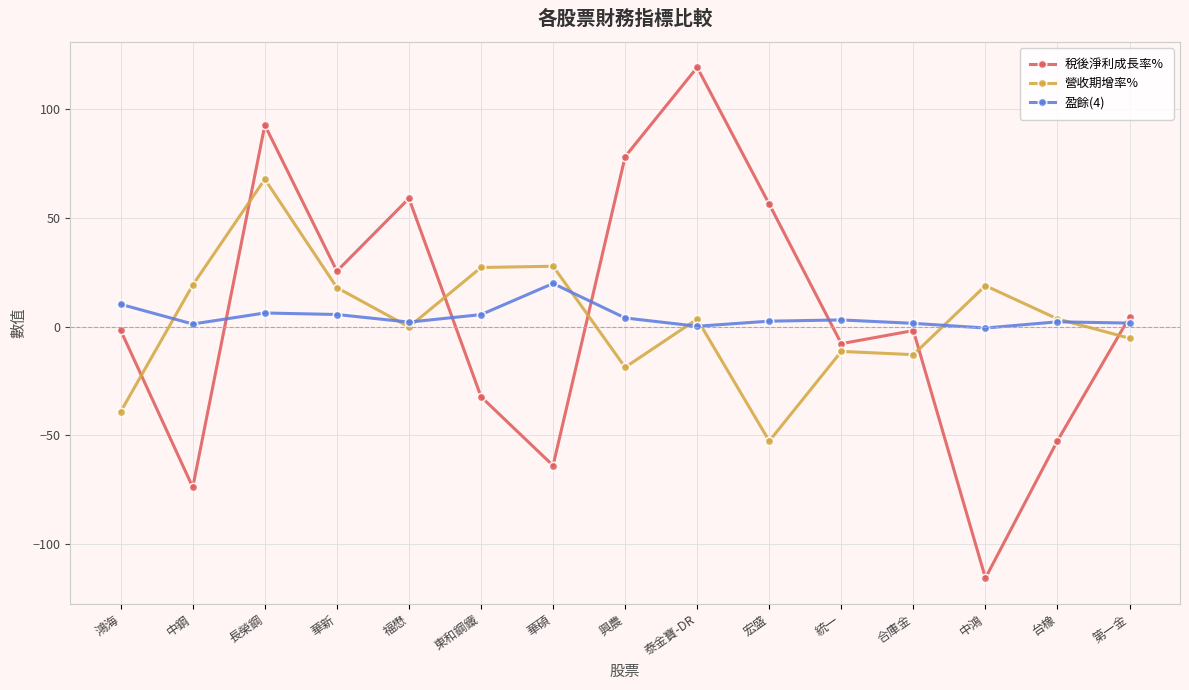

What is the label of the 3rd point from the left?

長榮鋼